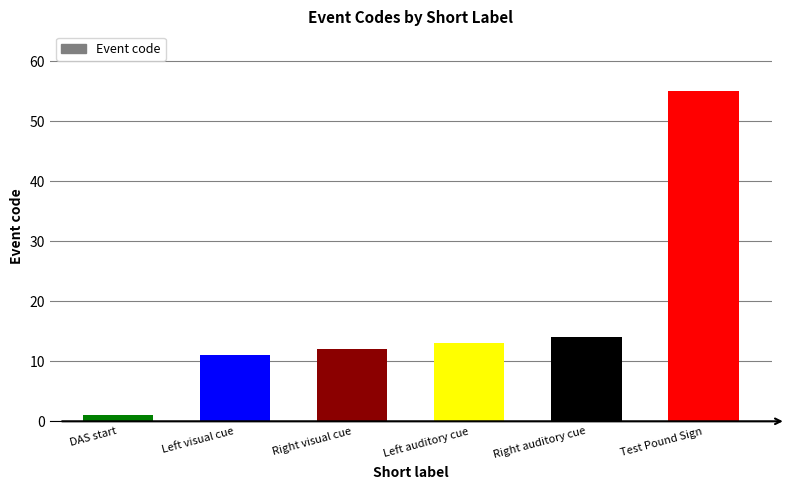

What is the sum of the values at Test Pound Sign and Left auditory cue?

68